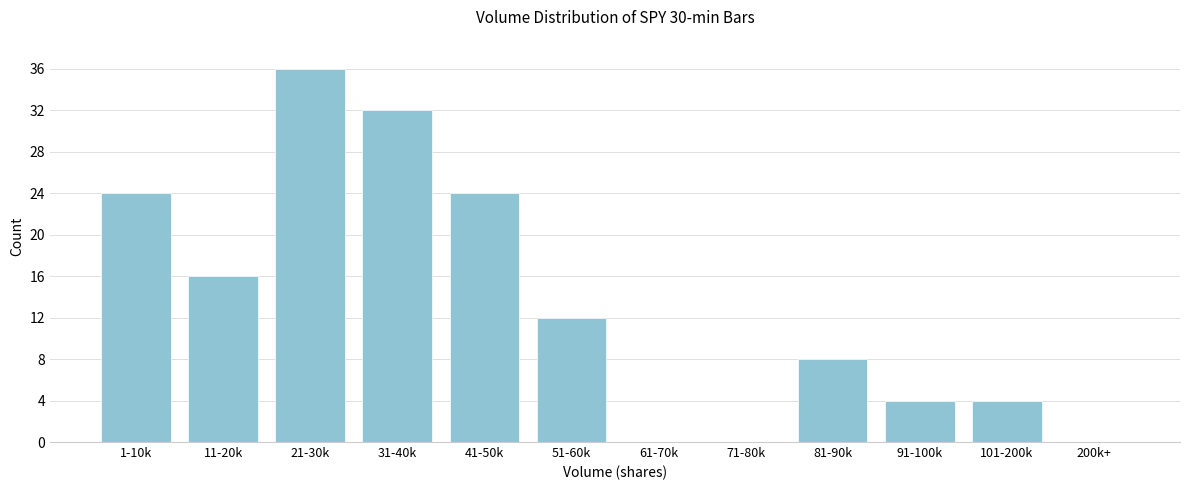

Reading right to left, extract all data points from this chart.

200k+=0	101-200k=4	91-100k=4	81-90k=8	71-80k=0	61-70k=0	51-60k=12	41-50k=24	31-40k=32	21-30k=36	11-20k=16	1-10k=24